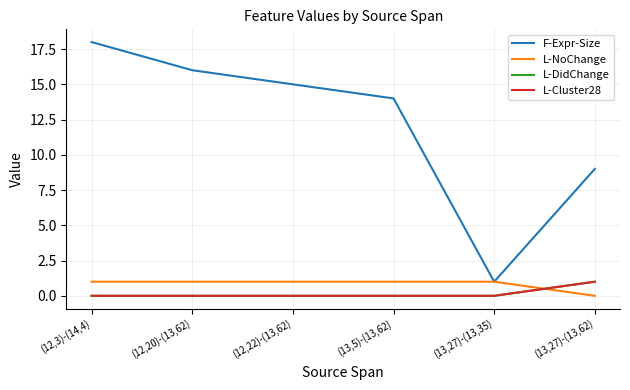

What is the label of the 4th point from the left?

(13,5)-(13,62)